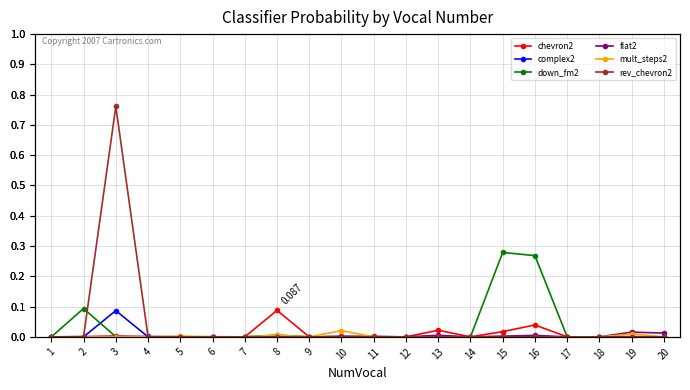

In flat2, how many points are lower than both neighbors (excluding endpoints)?

6